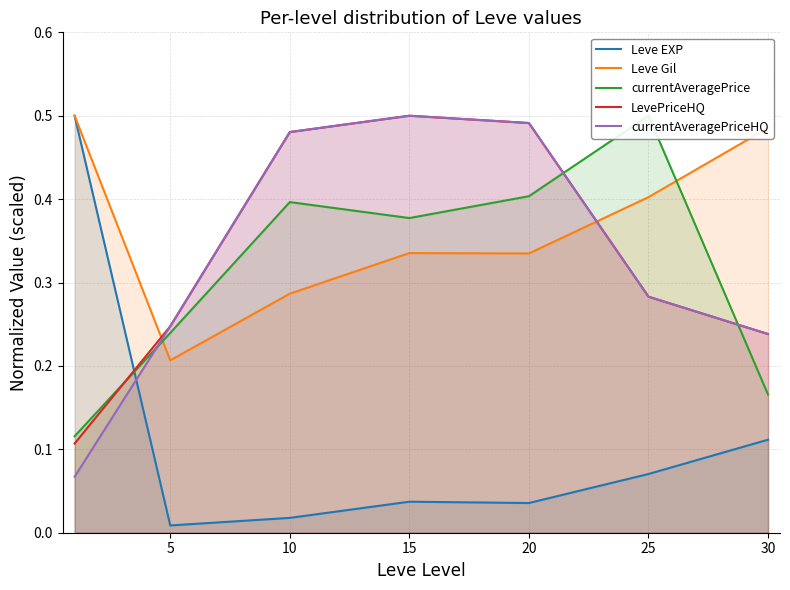

What is the difference between the maximum and minimum values in the currentAveragePriceHQ series?

0.4